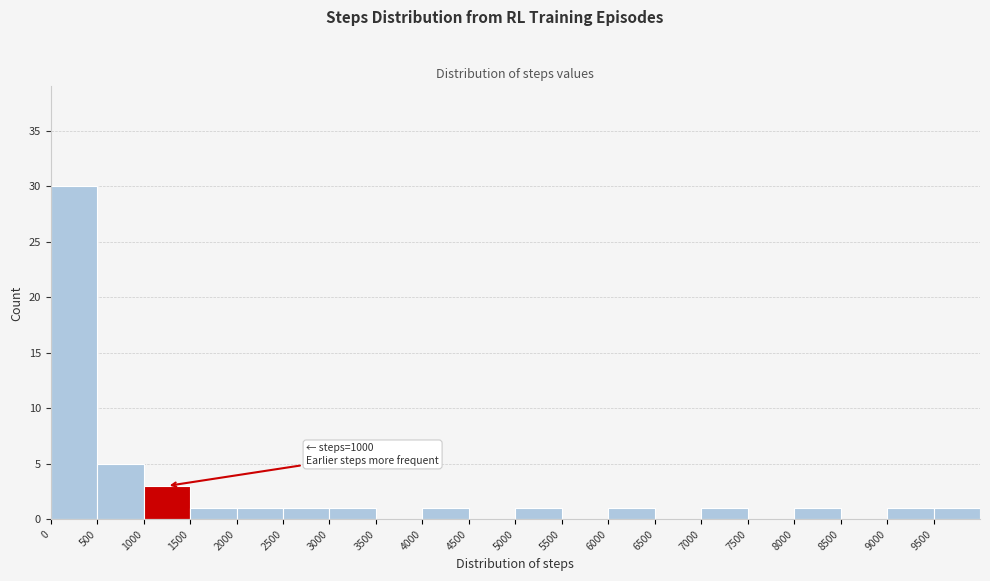

Over which range of the x-axis is the bar tallest?

0 to 500